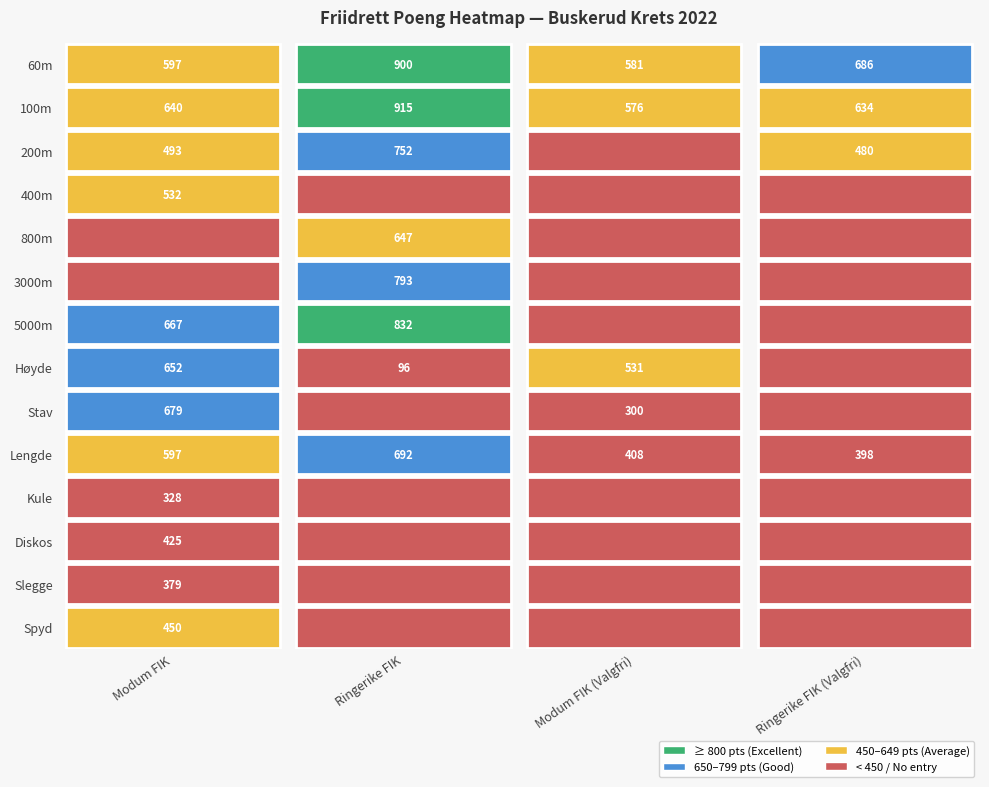

Which series changed the most between 60m and Høyde?

Ringerike FIK